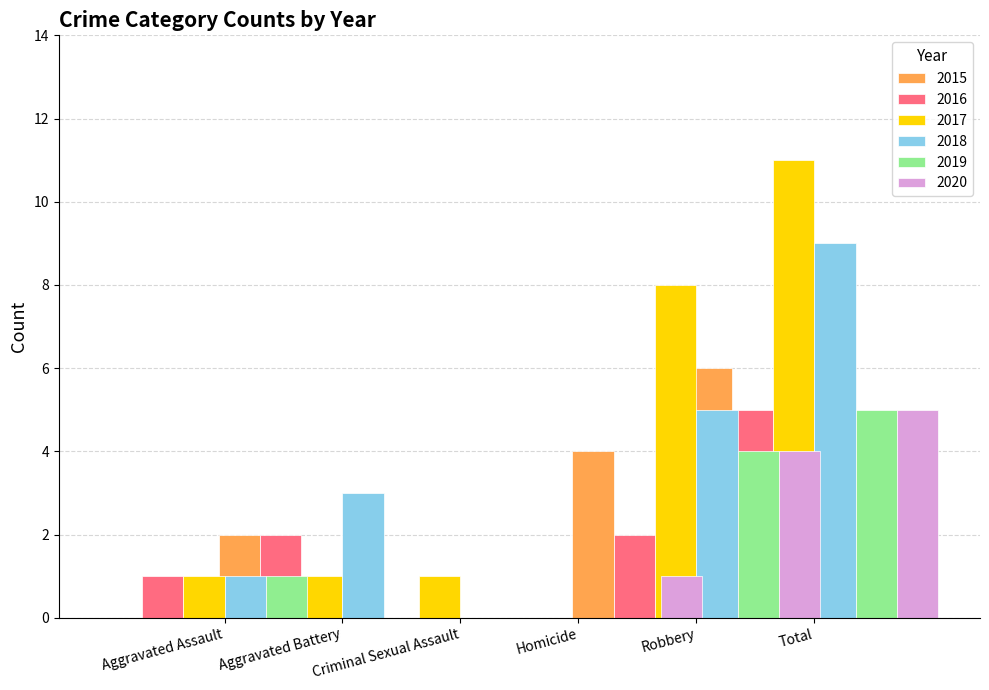

What is the total value across all series at Aggravated Assault?

4